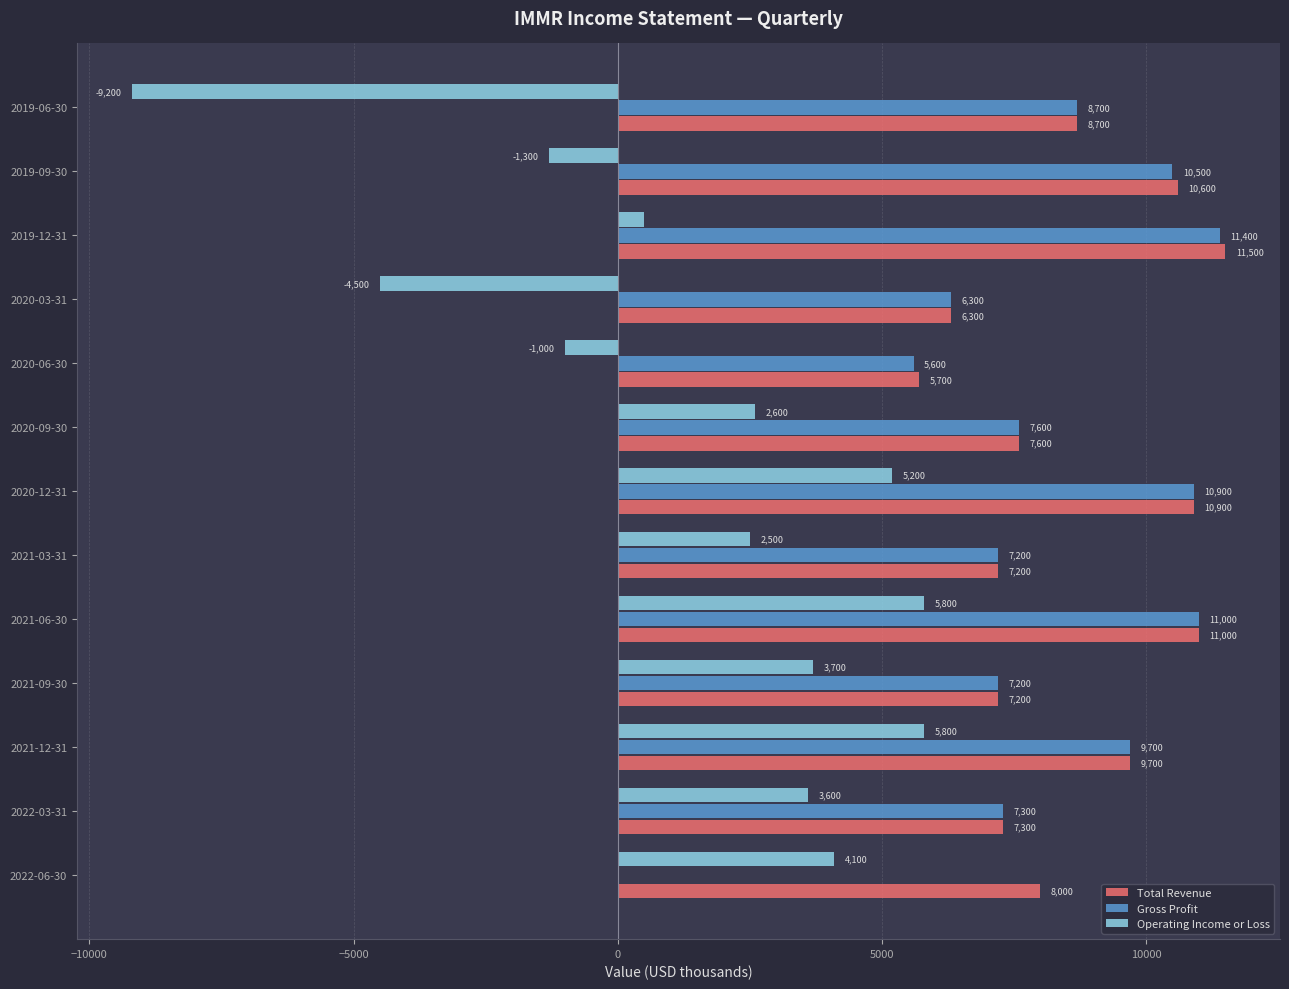

What is the sum of all Total Revenue values?

111700